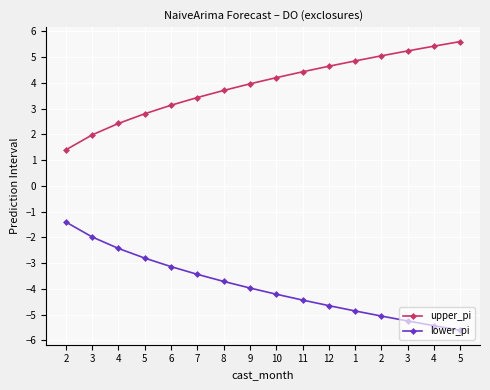

How many lines are shown in the chart?

2